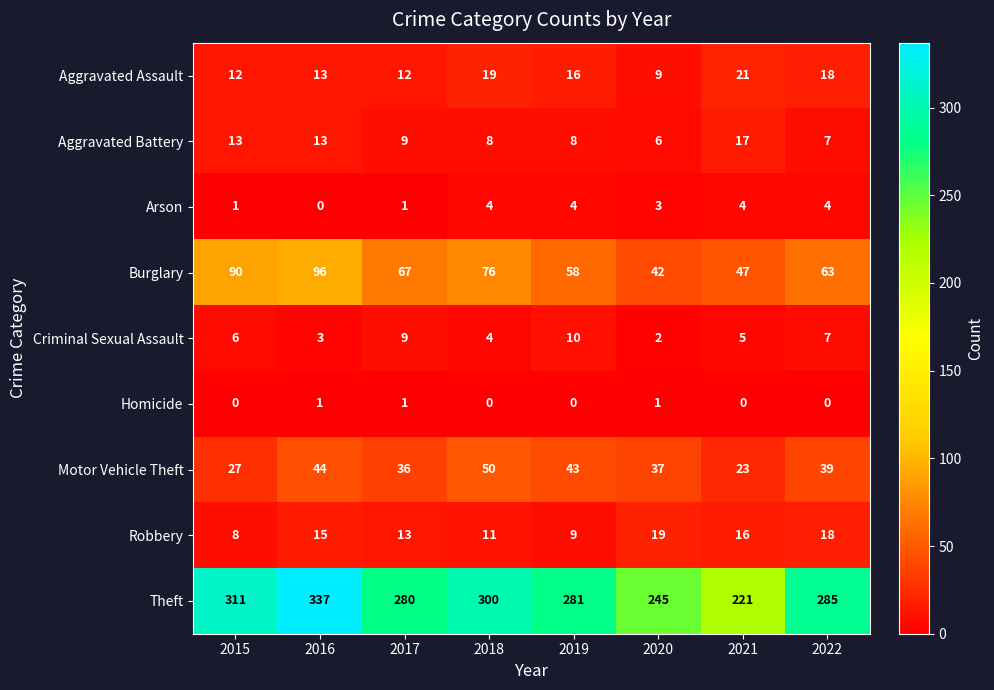

What is the sum of the Theft values at 2019 and 2022?

566